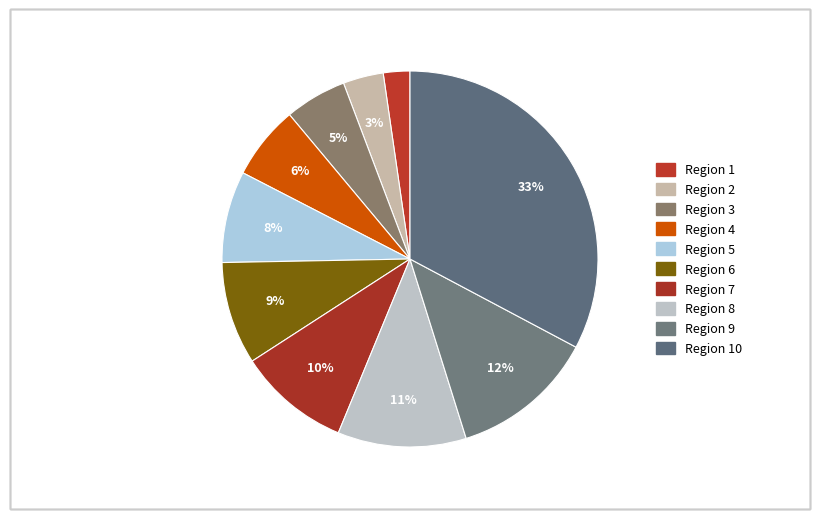

How many slices are in this pie chart?

10